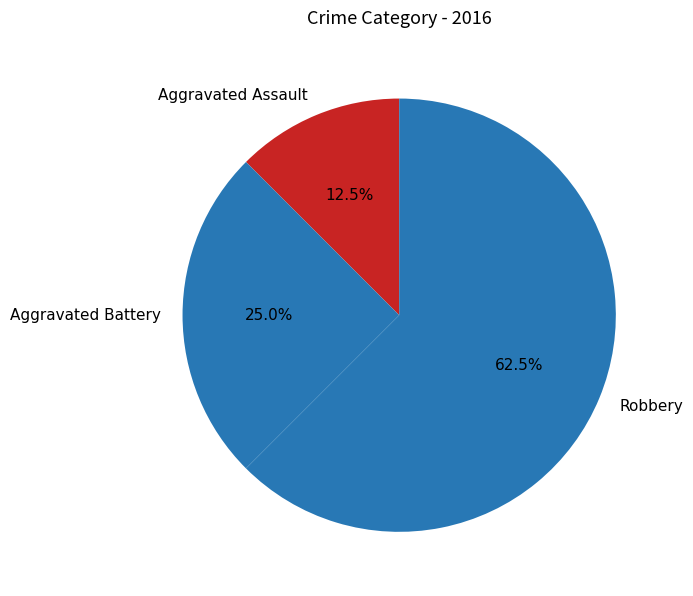

What is the total percentage of Aggravated Battery and Robbery?

87.5%